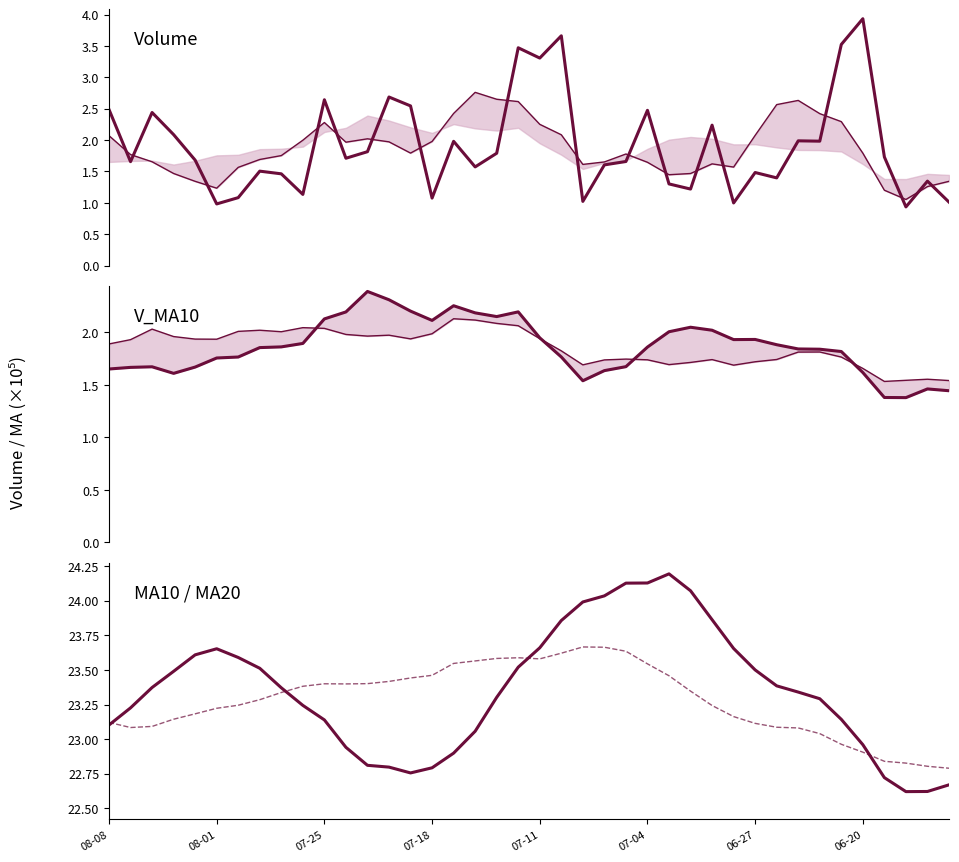

At which category does v_ma20 reach its first local peak?

07-25